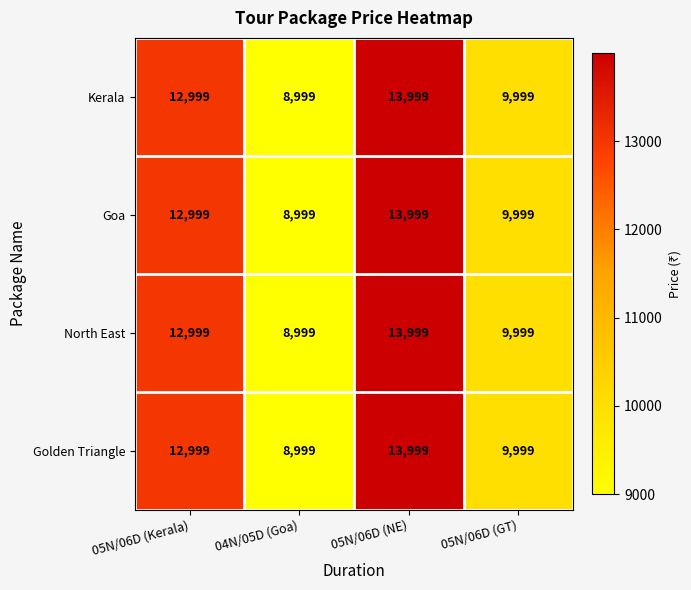

Reading right to left, extract all data points from this chart.

Kerala: 9999	13999	8999	12999
Goa: 9999	13999	8999	12999
North East: 9999	13999	8999	12999
Golden Triangle: 9999	13999	8999	12999